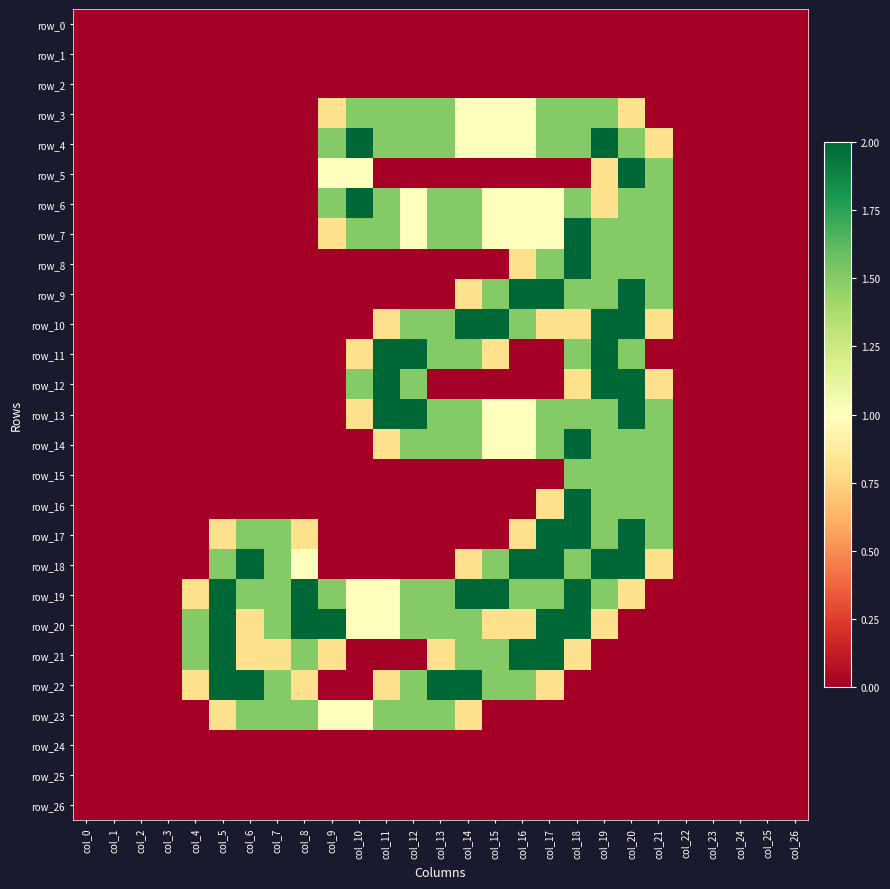

Reading right to left, extract all data points from this chart.

row_0: 0.0	0.0	0.0	0.0	0.0	0.0	0.0	0.0	0.0	0.0	0.0	0.0	0.0	0.0	0.0	0.0	0.0	0.0	0.0	0.0	0.0	0.0	0.0	0.0	0.0	0.0	0.0
row_1: 0.0	0.0	0.0	0.0	0.0	0.0	0.0	0.0	0.0	0.0	0.0	0.0	0.0	0.0	0.0	0.0	0.0	0.0	0.0	0.0	0.0	0.0	0.0	0.0	0.0	0.0	0.0
row_2: 0.0	0.0	0.0	0.0	0.0	0.0	0.0	0.0	0.0	0.0	0.0	0.0	0.0	0.0	0.0	0.0	0.0	0.0	0.0	0.0	0.0	0.0	0.0	0.0	0.0	0.0	0.0
row_3: 0.0	0.0	0.0	0.0	0.0	0.0	0.8	1.5	1.5	1.5	1.0	1.0	1.0	1.5	1.5	1.5	1.5	0.8	0.0	0.0	0.0	0.0	0.0	0.0	0.0	0.0	0.0
row_4: 0.0	0.0	0.0	0.0	0.0	0.8	1.5	2.0	1.5	1.5	1.0	1.0	1.0	1.5	1.5	1.5	2.0	1.5	0.0	0.0	0.0	0.0	0.0	0.0	0.0	0.0	0.0
row_5: 0.0	0.0	0.0	0.0	0.0	1.5	2.0	0.8	0.0	0.0	0.0	0.0	0.0	0.0	0.0	0.0	1.0	1.0	0.0	0.0	0.0	0.0	0.0	0.0	0.0	0.0	0.0
row_6: 0.0	0.0	0.0	0.0	0.0	1.5	1.5	0.8	1.5	1.0	1.0	1.0	1.5	1.5	1.0	1.5	2.0	1.5	0.0	0.0	0.0	0.0	0.0	0.0	0.0	0.0	0.0
row_7: 0.0	0.0	0.0	0.0	0.0	1.5	1.5	1.5	2.0	1.0	1.0	1.0	1.5	1.5	1.0	1.5	1.5	0.8	0.0	0.0	0.0	0.0	0.0	0.0	0.0	0.0	0.0
row_8: 0.0	0.0	0.0	0.0	0.0	1.5	1.5	1.5	2.0	1.5	0.8	0.0	0.0	0.0	0.0	0.0	0.0	0.0	0.0	0.0	0.0	0.0	0.0	0.0	0.0	0.0	0.0
row_9: 0.0	0.0	0.0	0.0	0.0	1.5	2.0	1.5	1.5	2.0	2.0	1.5	0.8	0.0	0.0	0.0	0.0	0.0	0.0	0.0	0.0	0.0	0.0	0.0	0.0	0.0	0.0
row_10: 0.0	0.0	0.0	0.0	0.0	0.8	2.0	2.0	0.8	0.8	1.5	2.0	2.0	1.5	1.5	0.8	0.0	0.0	0.0	0.0	0.0	0.0	0.0	0.0	0.0	0.0	0.0
row_11: 0.0	0.0	0.0	0.0	0.0	0.0	1.5	2.0	1.5	0.0	0.0	0.8	1.5	1.5	2.0	2.0	0.8	0.0	0.0	0.0	0.0	0.0	0.0	0.0	0.0	0.0	0.0
row_12: 0.0	0.0	0.0	0.0	0.0	0.8	2.0	2.0	0.8	0.0	0.0	0.0	0.0	0.0	1.5	2.0	1.5	0.0	0.0	0.0	0.0	0.0	0.0	0.0	0.0	0.0	0.0
row_13: 0.0	0.0	0.0	0.0	0.0	1.5	2.0	1.5	1.5	1.5	1.0	1.0	1.5	1.5	2.0	2.0	0.8	0.0	0.0	0.0	0.0	0.0	0.0	0.0	0.0	0.0	0.0
row_14: 0.0	0.0	0.0	0.0	0.0	1.5	1.5	1.5	2.0	1.5	1.0	1.0	1.5	1.5	1.5	0.8	0.0	0.0	0.0	0.0	0.0	0.0	0.0	0.0	0.0	0.0	0.0
row_15: 0.0	0.0	0.0	0.0	0.0	1.5	1.5	1.5	1.5	0.0	0.0	0.0	0.0	0.0	0.0	0.0	0.0	0.0	0.0	0.0	0.0	0.0	0.0	0.0	0.0	0.0	0.0
row_16: 0.0	0.0	0.0	0.0	0.0	1.5	1.5	1.5	2.0	0.8	0.0	0.0	0.0	0.0	0.0	0.0	0.0	0.0	0.0	0.0	0.0	0.0	0.0	0.0	0.0	0.0	0.0
row_17: 0.0	0.0	0.0	0.0	0.0	1.5	2.0	1.5	2.0	2.0	0.8	0.0	0.0	0.0	0.0	0.0	0.0	0.0	0.8	1.5	1.5	0.8	0.0	0.0	0.0	0.0	0.0
row_18: 0.0	0.0	0.0	0.0	0.0	0.8	2.0	2.0	1.5	2.0	2.0	1.5	0.8	0.0	0.0	0.0	0.0	0.0	1.0	1.5	2.0	1.5	0.0	0.0	0.0	0.0	0.0
row_19: 0.0	0.0	0.0	0.0	0.0	0.0	0.8	1.5	2.0	1.5	1.5	2.0	2.0	1.5	1.5	1.0	1.0	1.5	2.0	1.5	1.5	2.0	0.8	0.0	0.0	0.0	0.0
row_20: 0.0	0.0	0.0	0.0	0.0	0.0	0.0	0.8	2.0	2.0	0.8	0.8	1.5	1.5	1.5	1.0	1.0	2.0	2.0	1.5	0.8	2.0	1.5	0.0	0.0	0.0	0.0
row_21: 0.0	0.0	0.0	0.0	0.0	0.0	0.0	0.0	0.8	2.0	2.0	1.5	1.5	0.8	0.0	0.0	0.0	0.8	1.5	0.8	0.8	2.0	1.5	0.0	0.0	0.0	0.0
row_22: 0.0	0.0	0.0	0.0	0.0	0.0	0.0	0.0	0.0	0.8	1.5	1.5	2.0	2.0	1.5	0.8	0.0	0.0	0.8	1.5	2.0	2.0	0.8	0.0	0.0	0.0	0.0
row_23: 0.0	0.0	0.0	0.0	0.0	0.0	0.0	0.0	0.0	0.0	0.0	0.0	0.8	1.5	1.5	1.5	1.0	1.0	1.5	1.5	1.5	0.8	0.0	0.0	0.0	0.0	0.0
row_24: 0.0	0.0	0.0	0.0	0.0	0.0	0.0	0.0	0.0	0.0	0.0	0.0	0.0	0.0	0.0	0.0	0.0	0.0	0.0	0.0	0.0	0.0	0.0	0.0	0.0	0.0	0.0
row_25: 0.0	0.0	0.0	0.0	0.0	0.0	0.0	0.0	0.0	0.0	0.0	0.0	0.0	0.0	0.0	0.0	0.0	0.0	0.0	0.0	0.0	0.0	0.0	0.0	0.0	0.0	0.0
row_26: 0.0	0.0	0.0	0.0	0.0	0.0	0.0	0.0	0.0	0.0	0.0	0.0	0.0	0.0	0.0	0.0	0.0	0.0	0.0	0.0	0.0	0.0	0.0	0.0	0.0	0.0	0.0